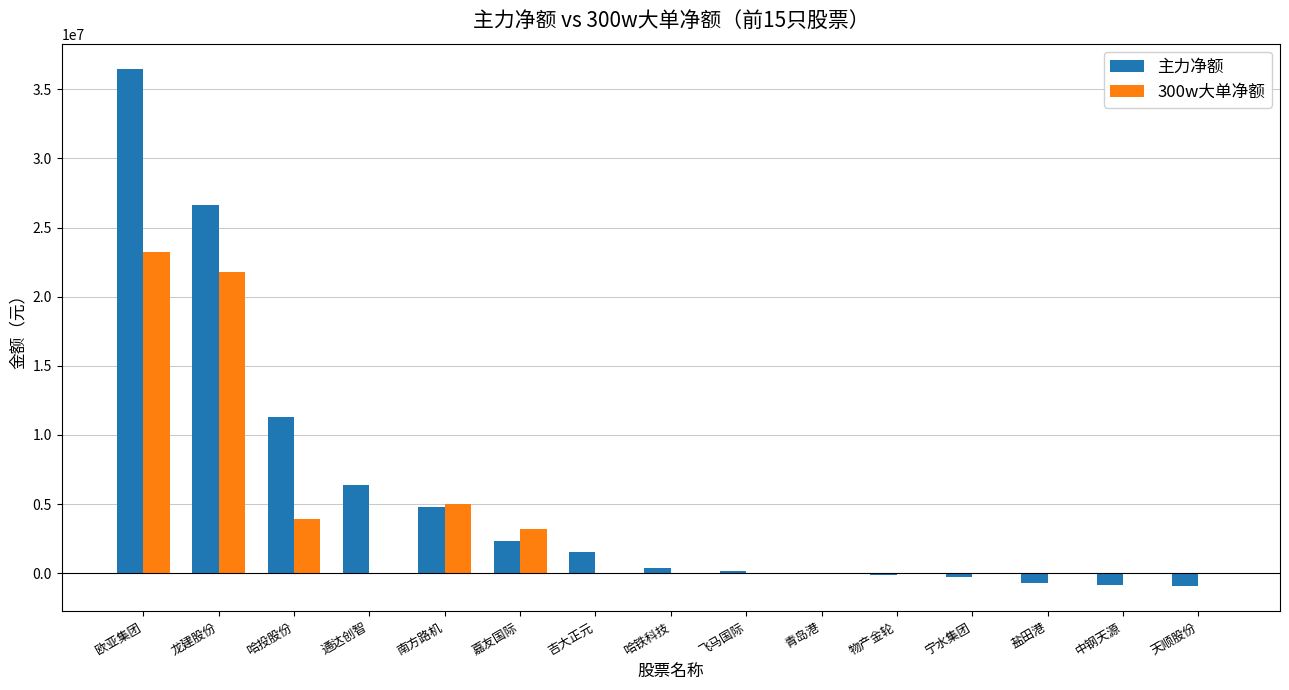

The value of 300w大单净额 at 嘉友国际 is 954395. True or false?

False